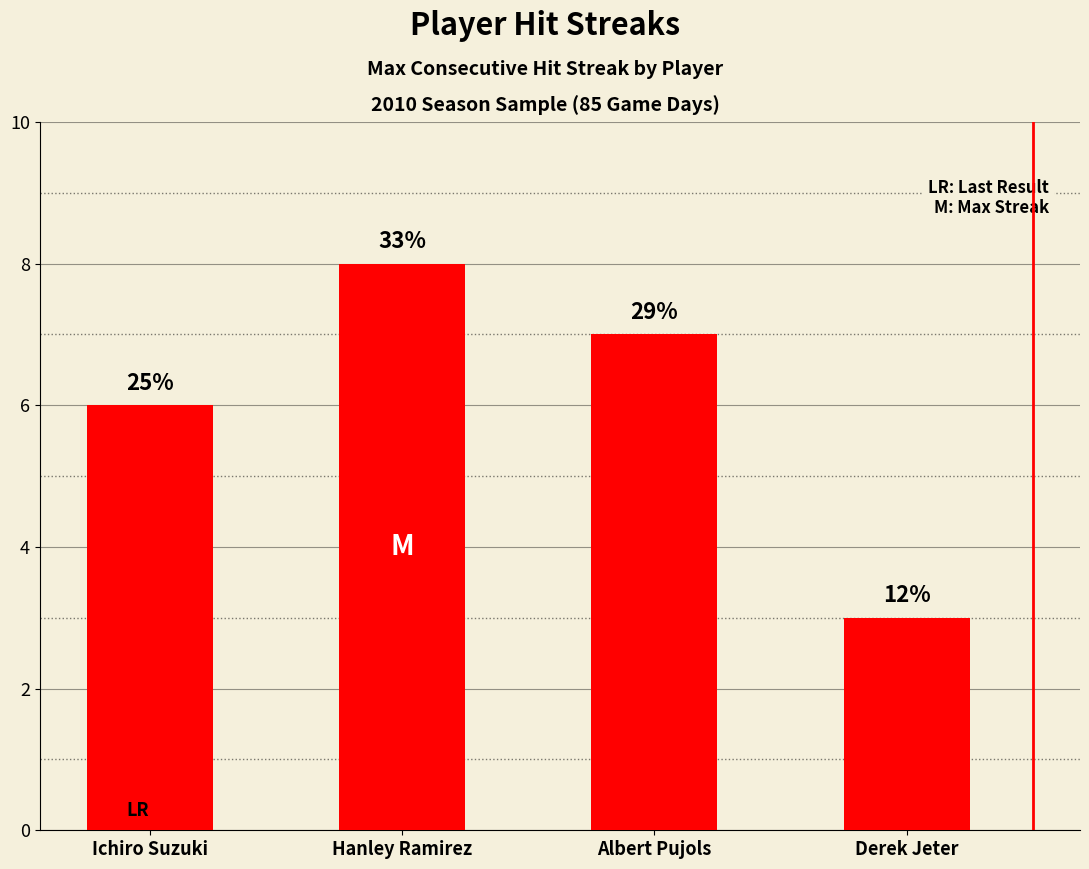

How many bars are there in total?

4